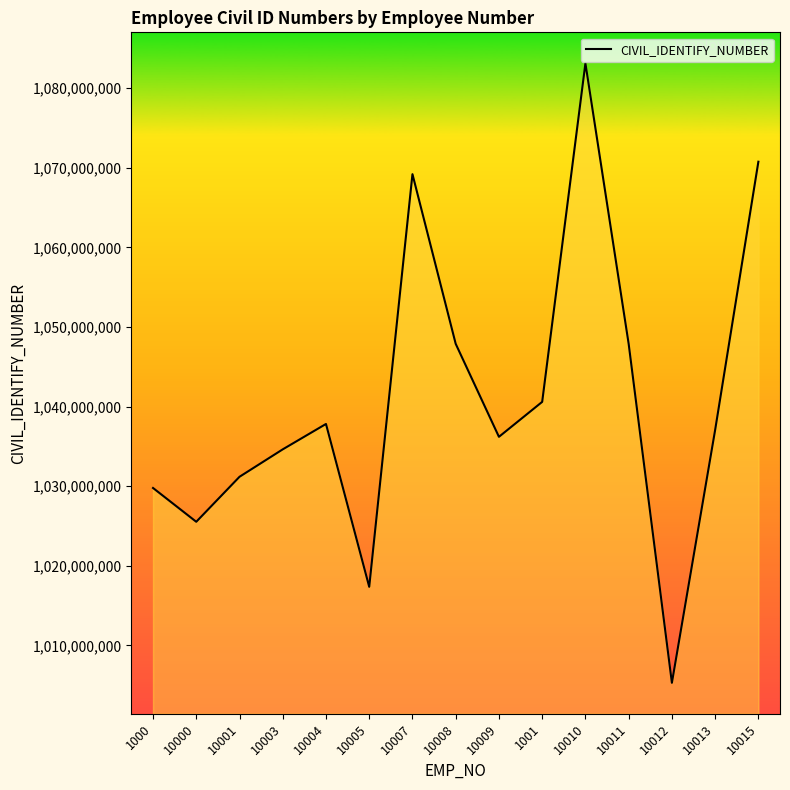

At which label is the value closest to 1044211474?

1001